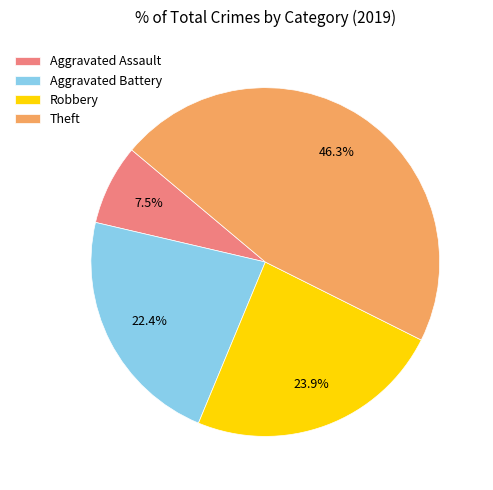

Is Aggravated Battery the majority of the pie?

No